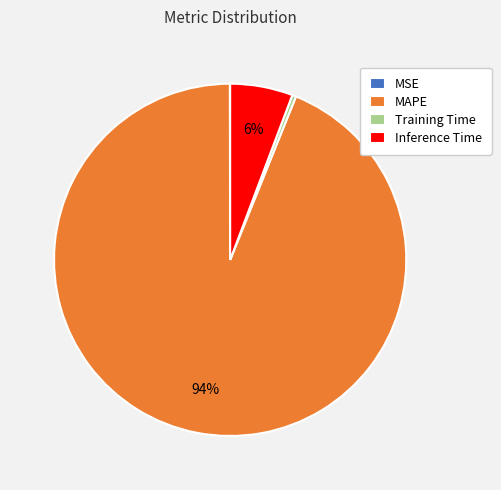

Do Inference Time and Training Time together represent more than half of the pie?

No